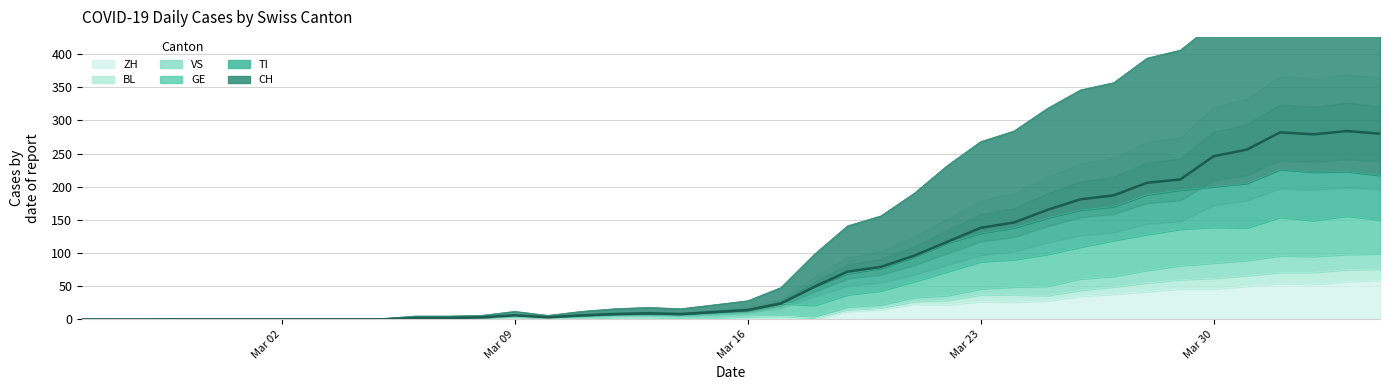

What is the maximum value for ZH?

59